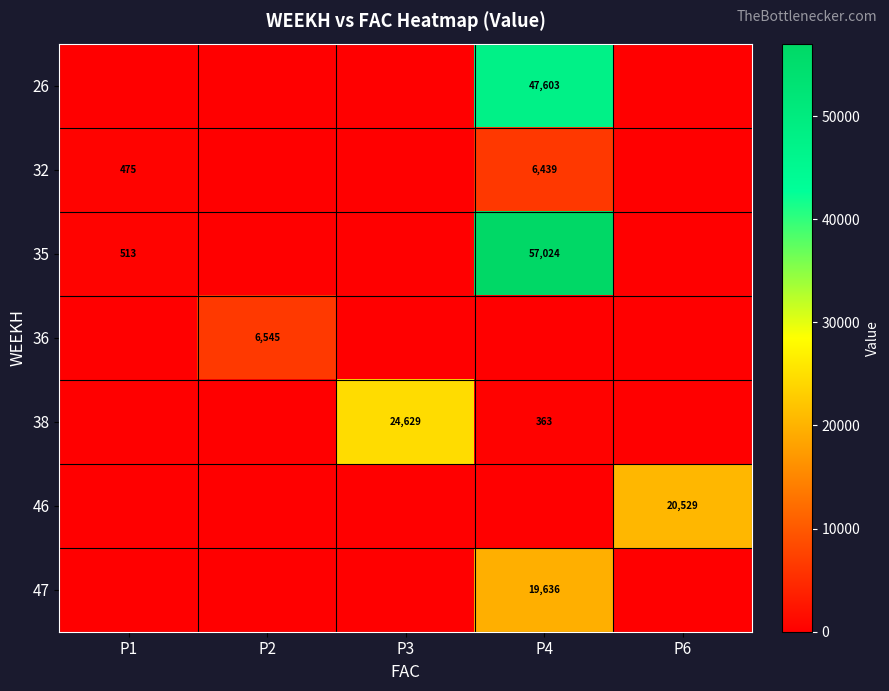

True or false: 35 has a value of 57024 at P4.

True